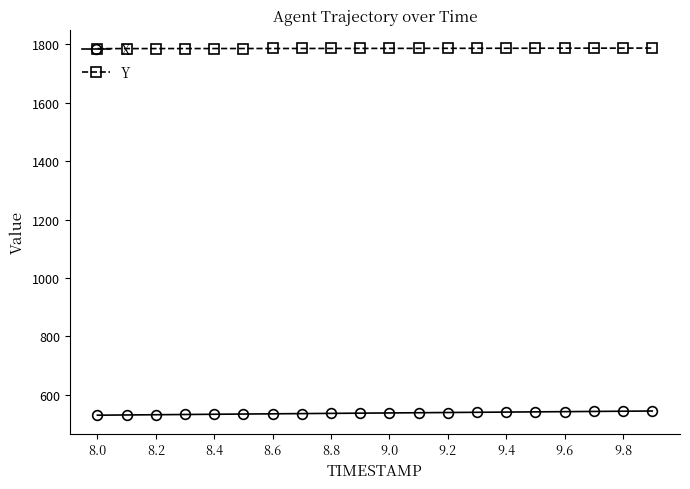

At how many categories does at least one series exceed 639?

20